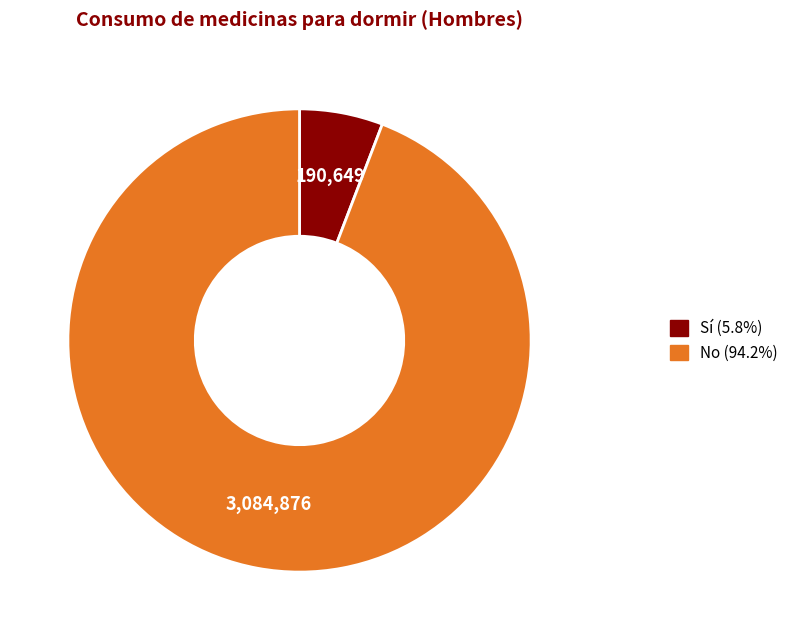

Is the sum of No and Sí greater than half?

Yes